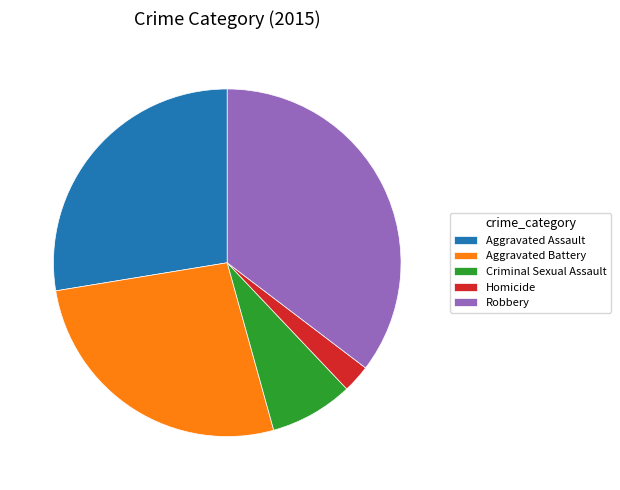

Is there any slice that represents more than half of the pie?

No